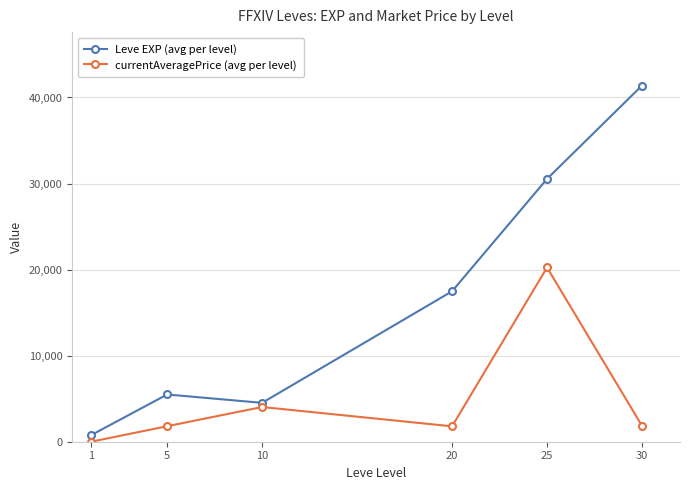

Is it true that Leve EXP (avg per level) equals 22727 at 20?

False